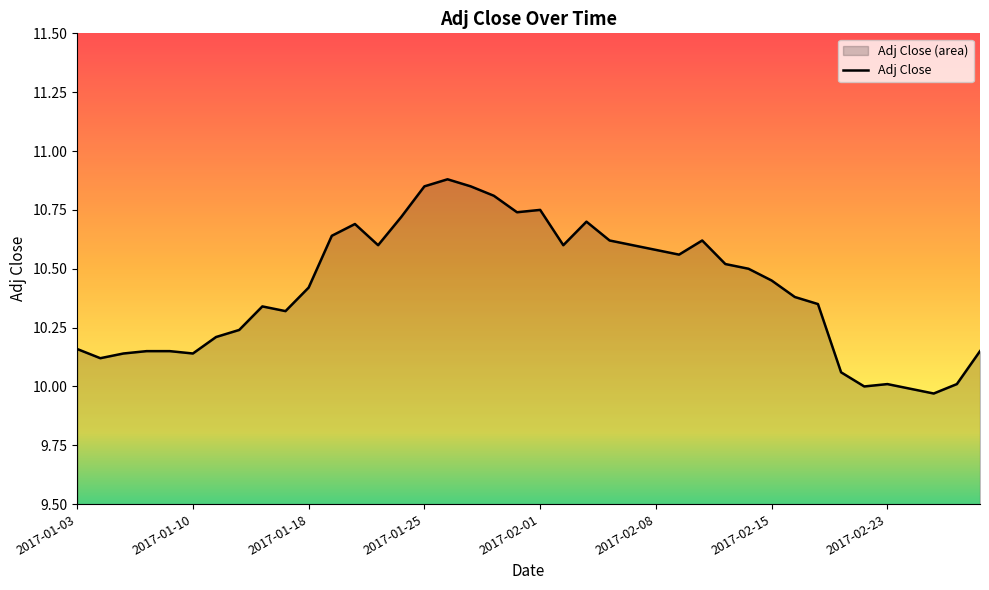

Reading left to right, extract all data points from this chart.

10.2	10.1	10.1	10.1	10.1	10.1	10.2	10.2	10.3	10.3	10.4	10.6	10.7	10.6	10.7	10.9	10.9	10.9	10.8	10.7	10.8	10.6	10.7	10.6	10.6	10.6	10.6	10.6	10.5	10.5	10.4	10.4	10.4	10.1	10.0	10.0	10.0	10.0	10.0	10.1